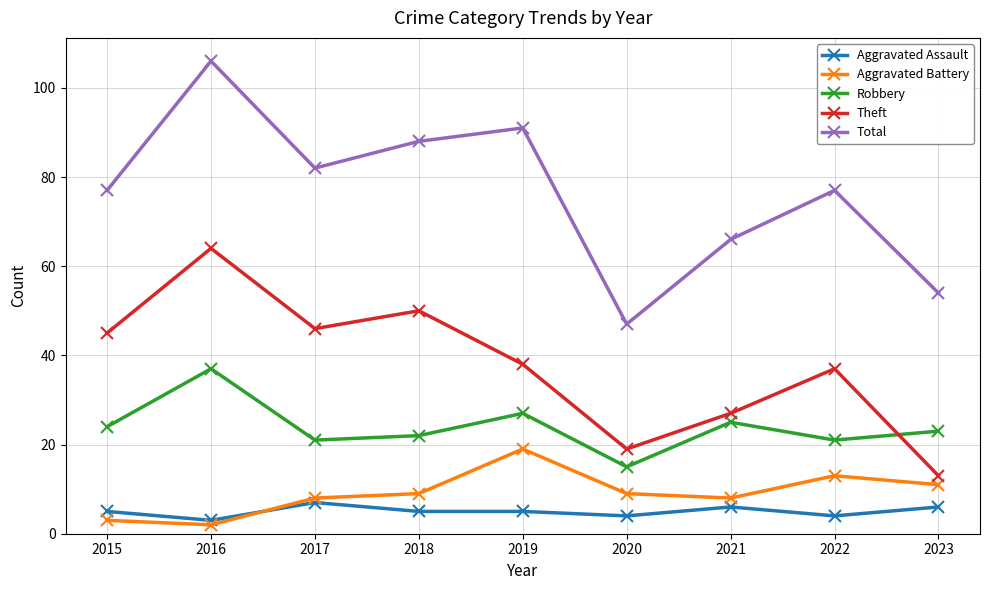

At how many categories does at least one series exceed 98?

1